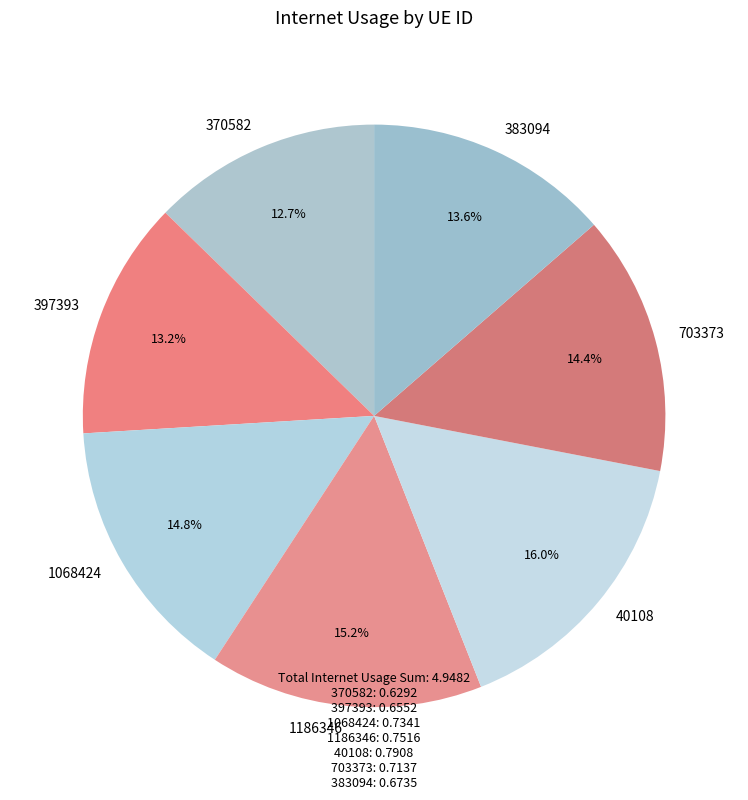

To the nearest percent, what portion does 397393 represent?

13%